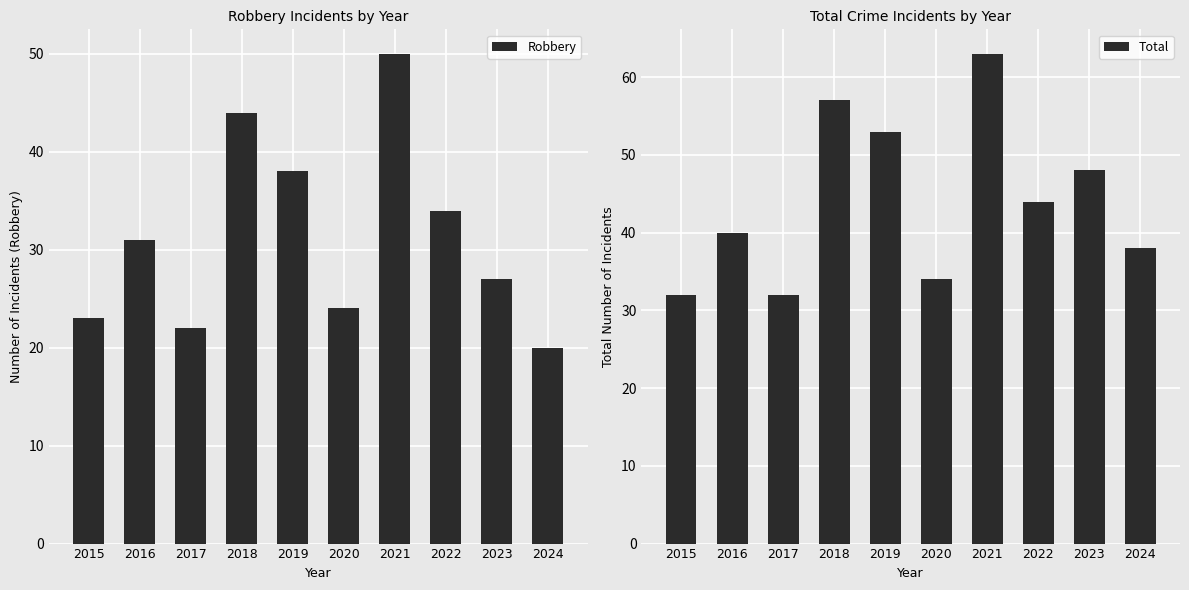

At which category is the sum across all series the highest?

2021